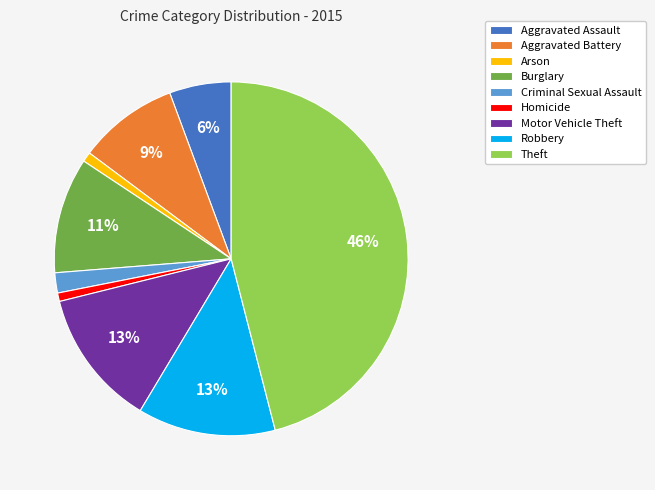

Count the number of slices in the pie.

9